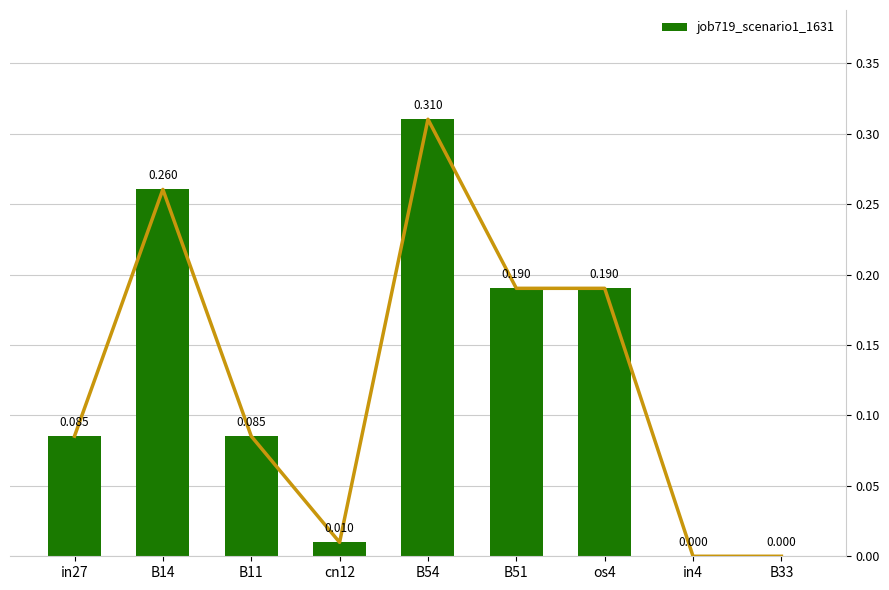

Reading right to left, transcribe all the data shown in this chart.

0.0	0.0	0.2	0.2	0.3	0.0	0.1	0.3	0.1